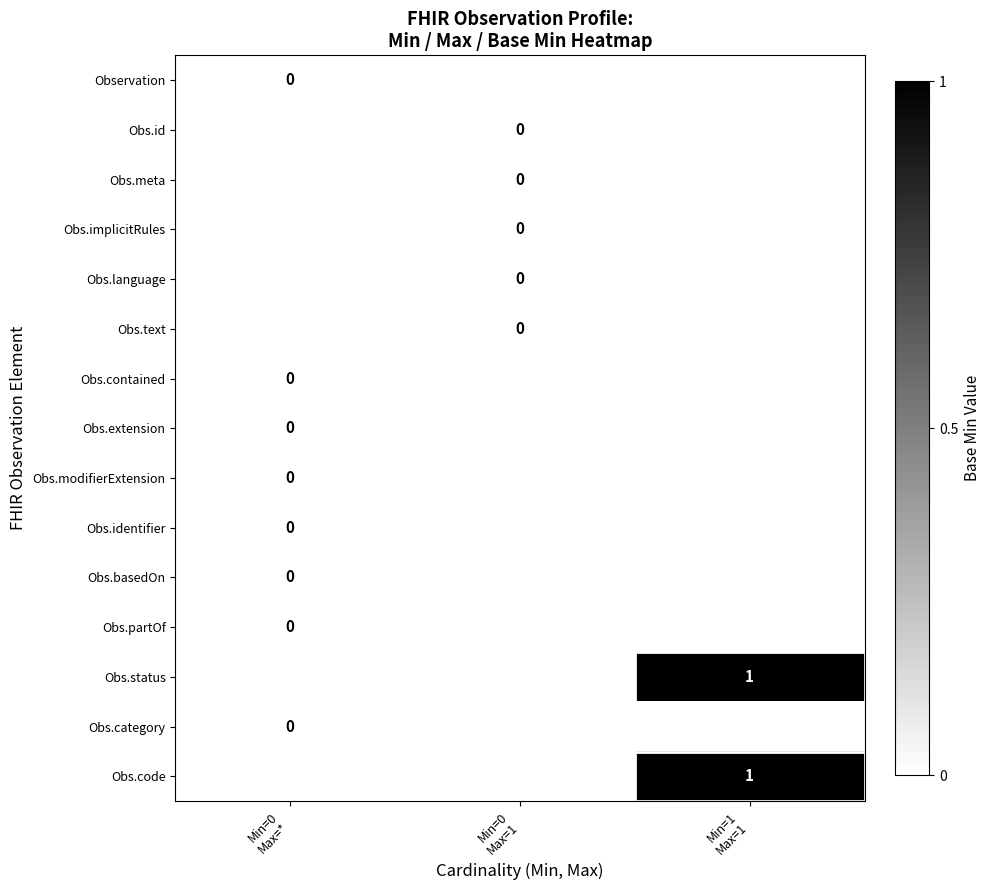

Rank the series at Min=1 Max=1 from lowest to highest value.

Observation, Obs.id, Obs.meta, Obs.implicitRules, Obs.language, Obs.text, Obs.contained, Obs.extension, Obs.modifierExtension, Obs.identifier, Obs.basedOn, Obs.partOf, Obs.status, Obs.category, Obs.code